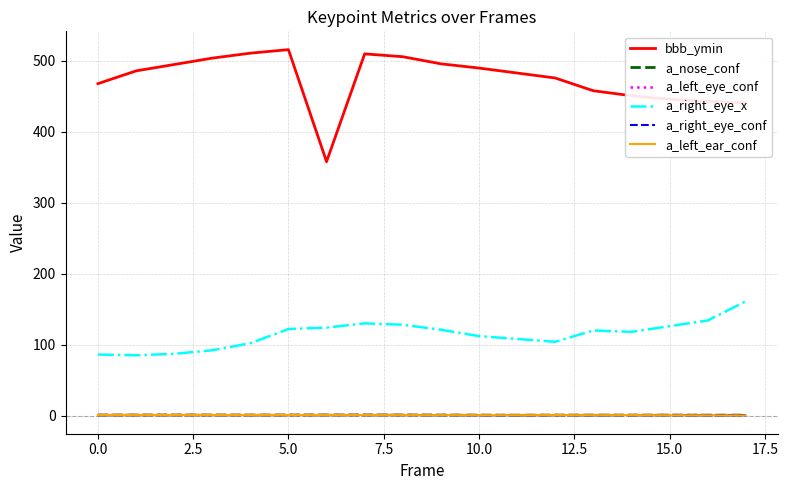

Does the chart have visible grid lines?

Yes